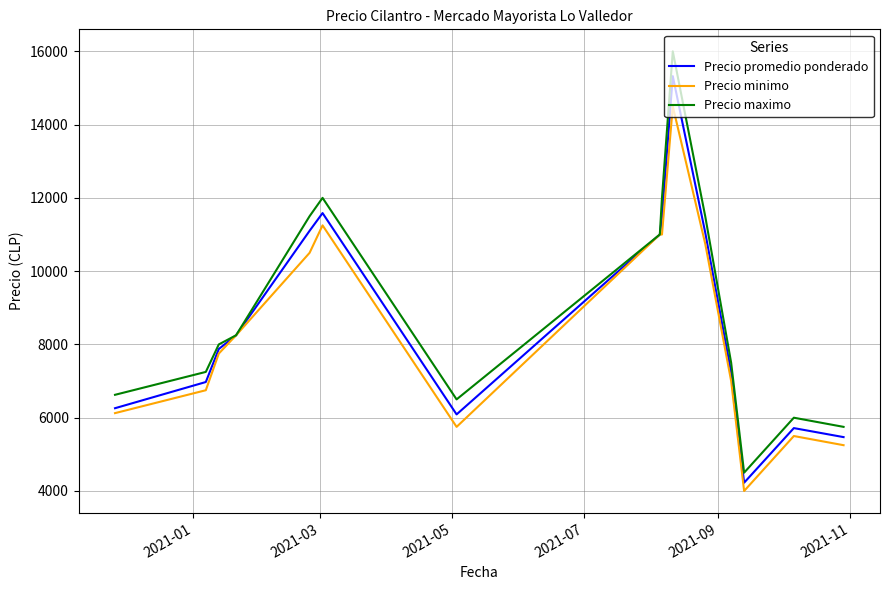

What is the maximum value for Precio promedio ponderado?

15322.0